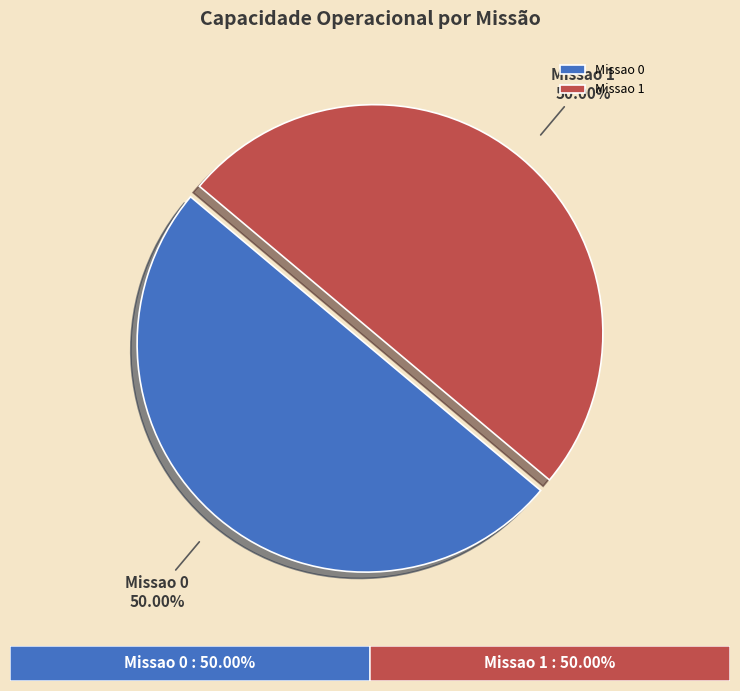

Approximately how many times larger is the value at Missao 1 compared to Missao 0?

1.0